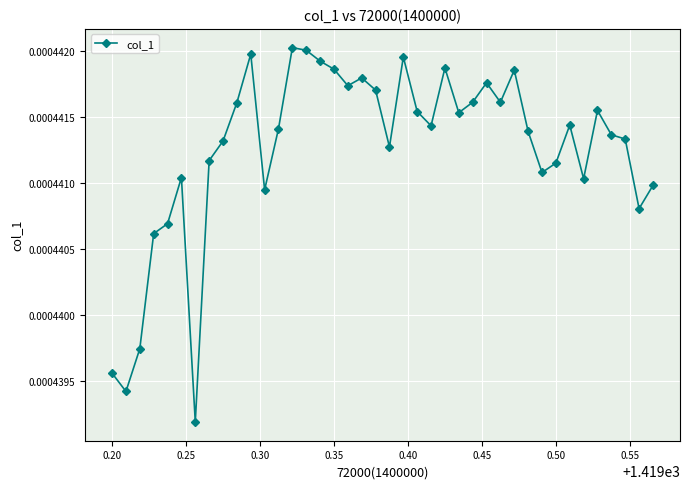

True or false: there are more than 1 points higher than both neighbors.

True